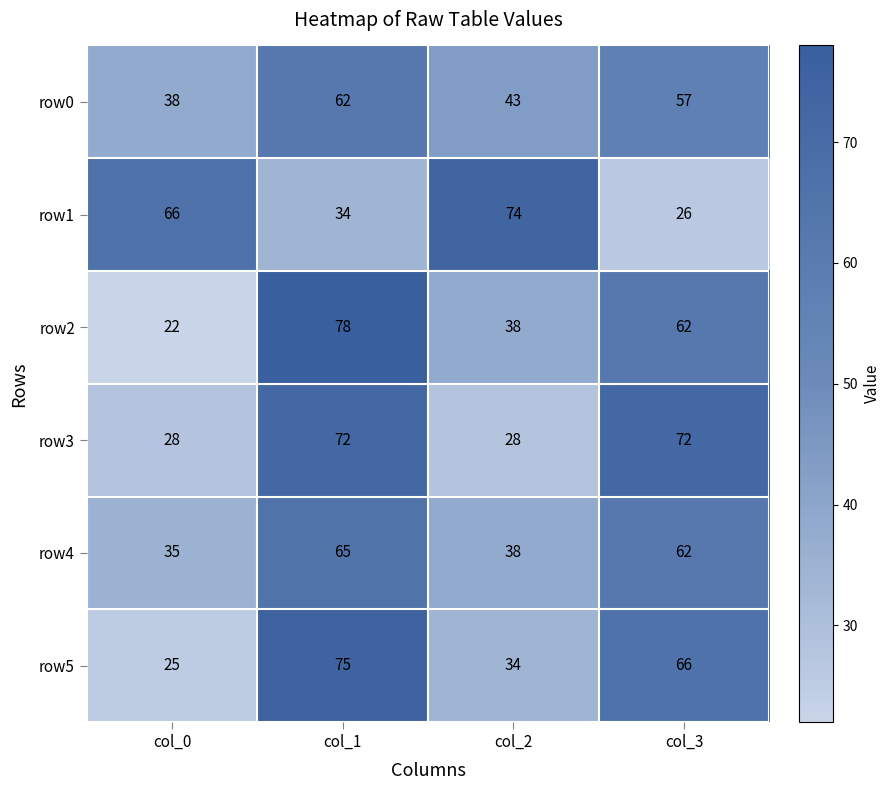

What is the difference between the highest and lowest values at col_0?

44